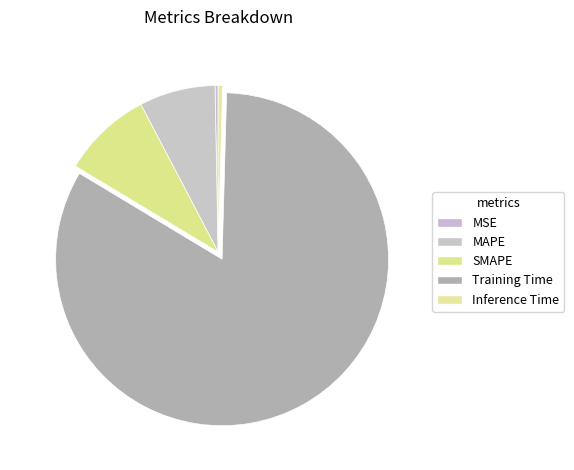

How many slices are in this pie chart?

5